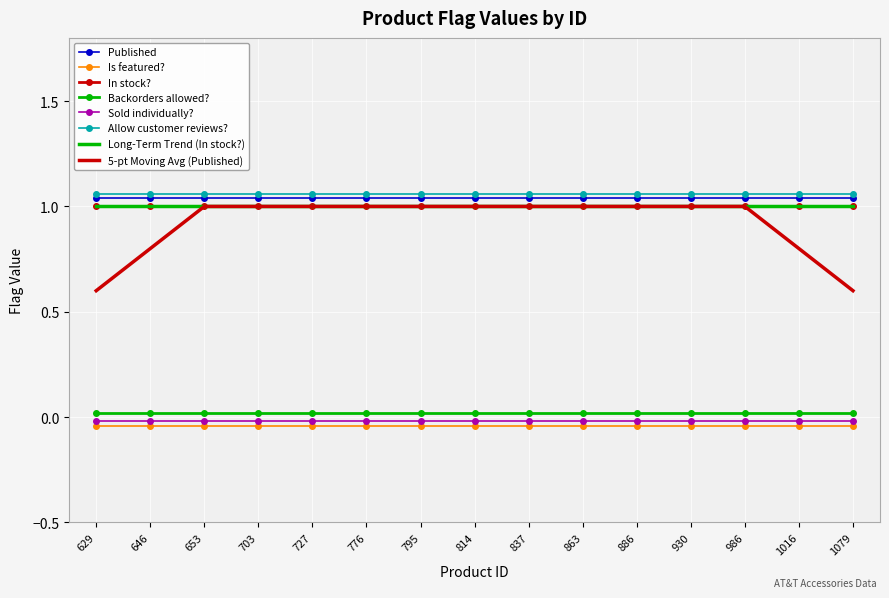

How many categories are shown in the chart?

15